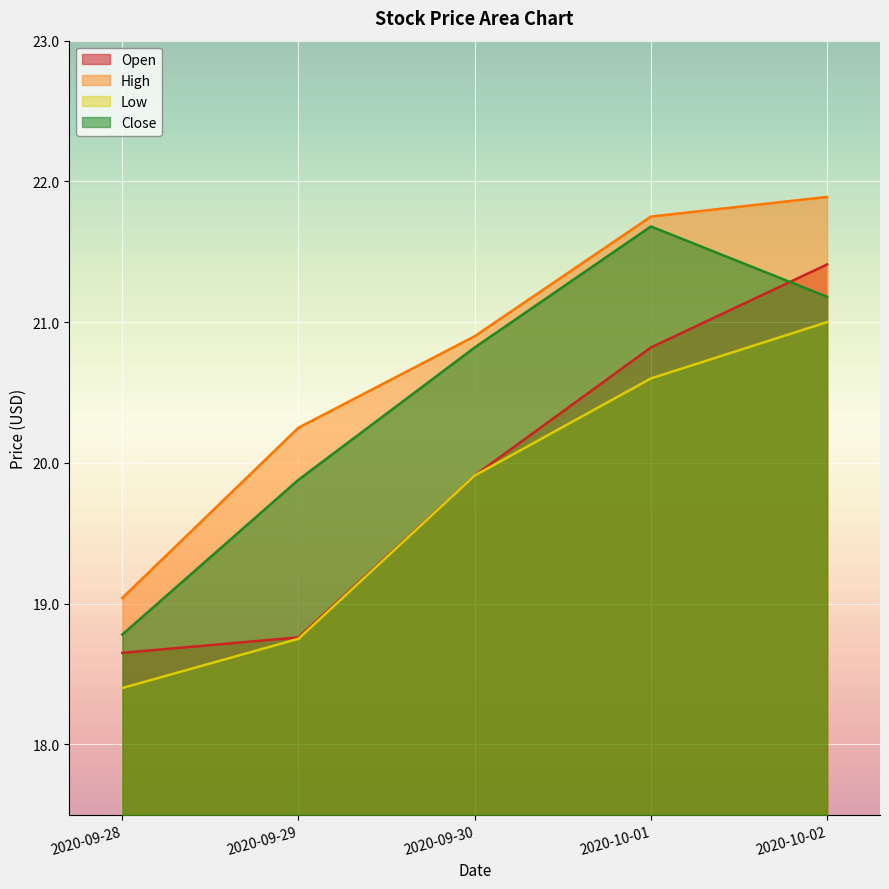

Which has a higher value, 2020-09-30 or 2020-09-29?

2020-09-30